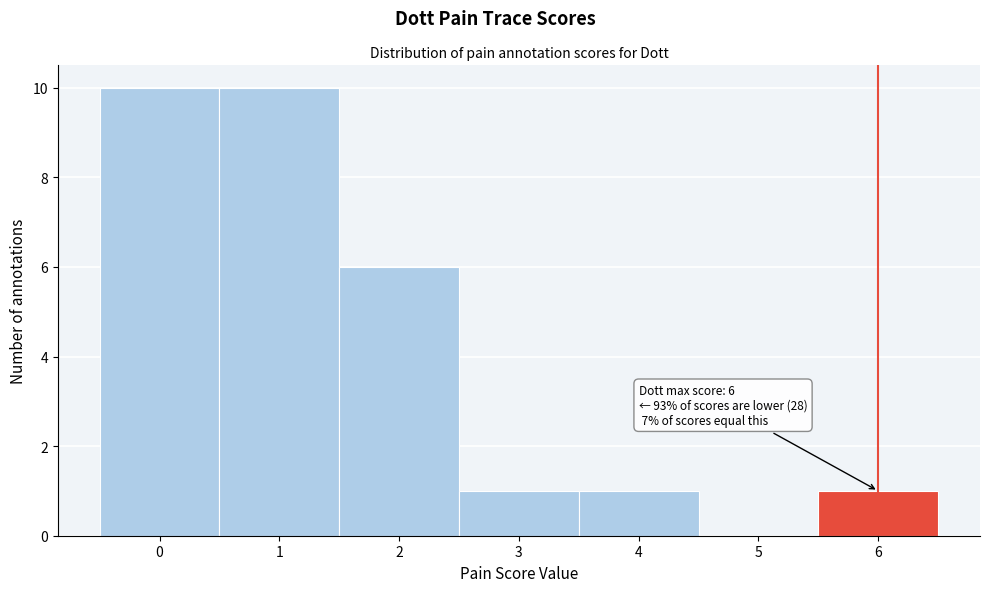

Reading left to right, transcribe all the data shown in this chart.

0=10	1=10	2=6	3=1	4=1	5=0	6=1